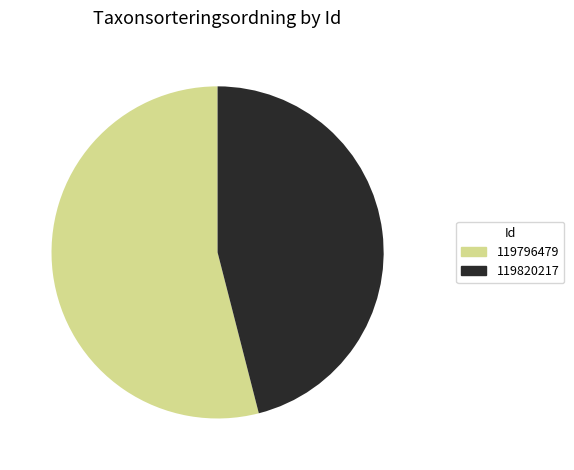

Rank the categories by value from lowest to highest.

119820217, 119796479